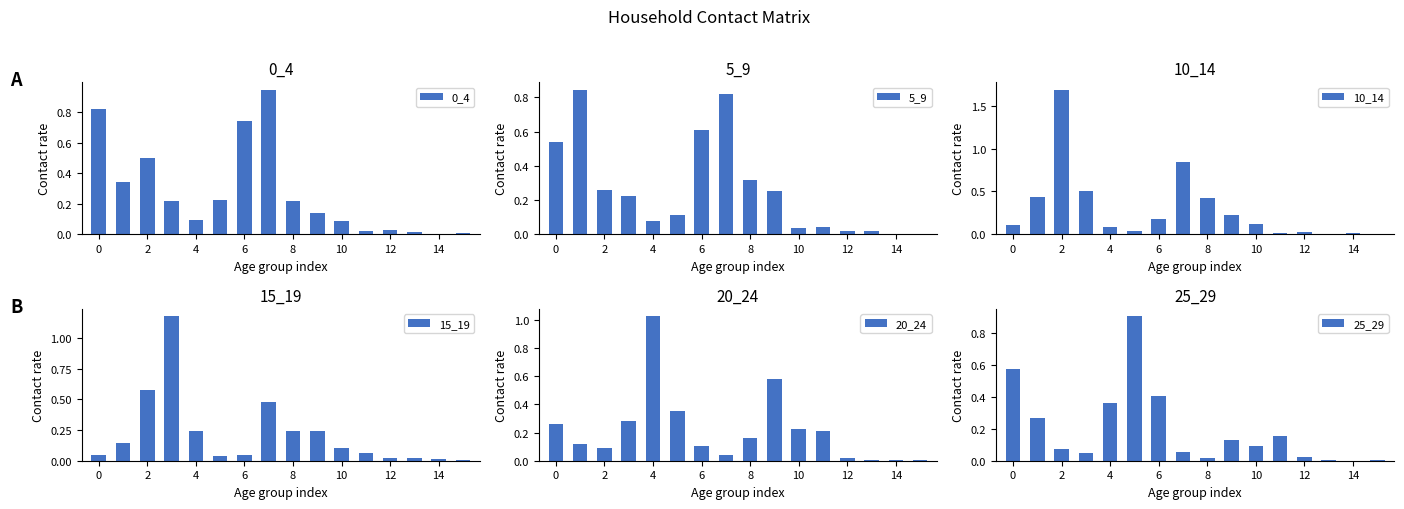

What is the difference between the maximum and minimum values in the 25_29 series?

0.9